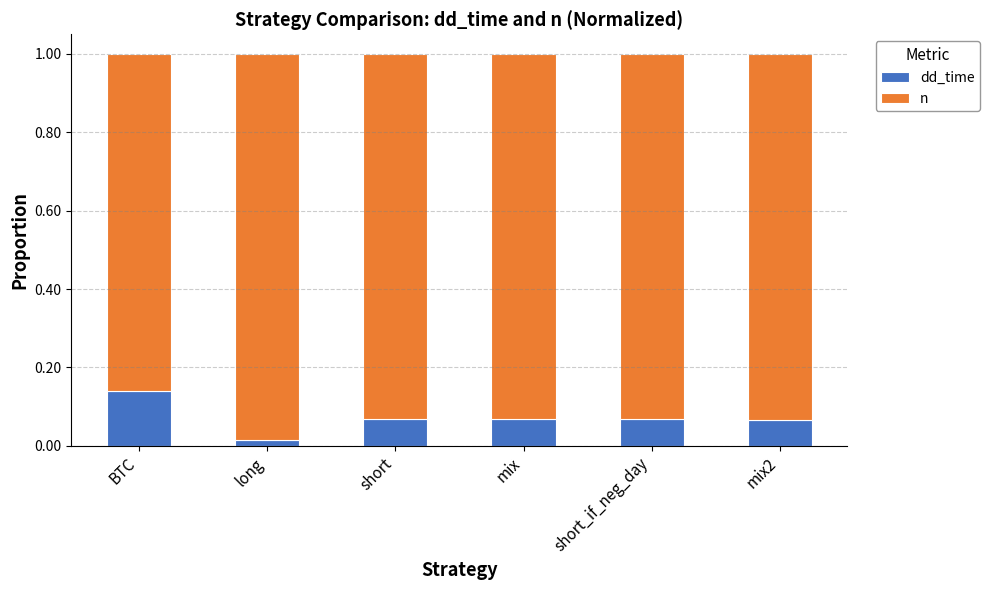

What is the sum of all dd_time values?

0.4